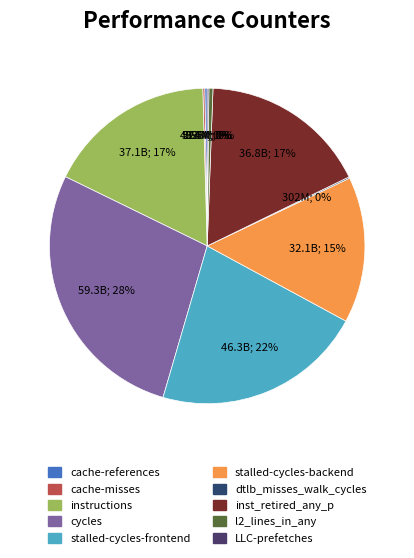

How many slices are in this pie chart?

10